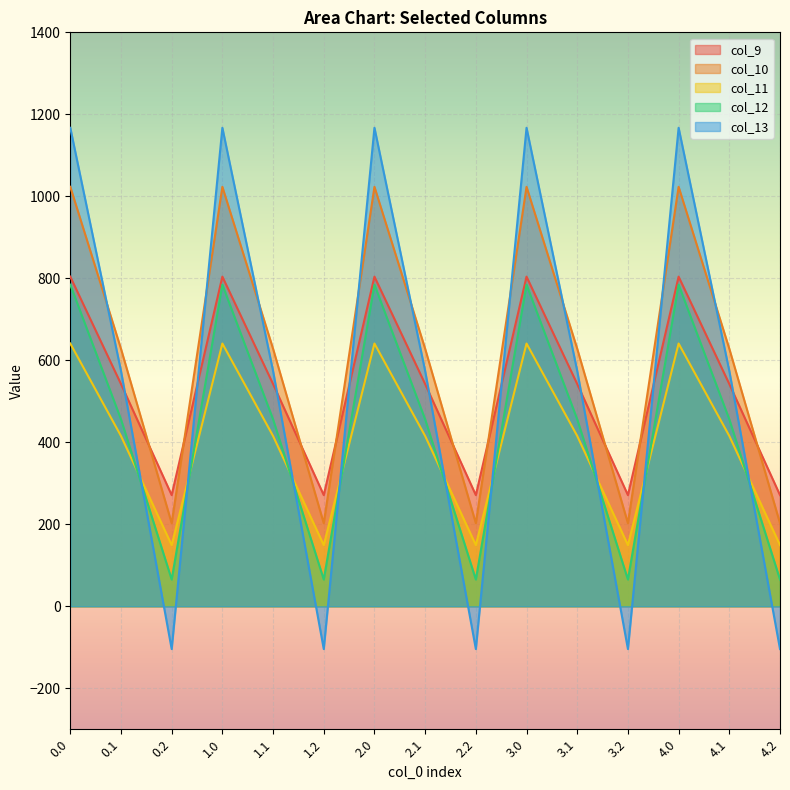

Is the value of col_10 at 1.0 greater than the value of col_11 at 2.2?

Yes